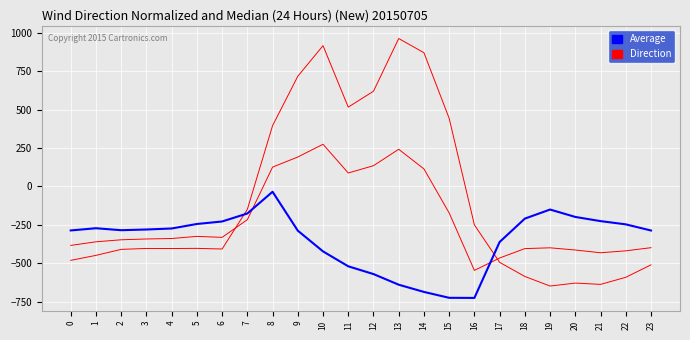

Is this an area chart (filled region under the line)?

No